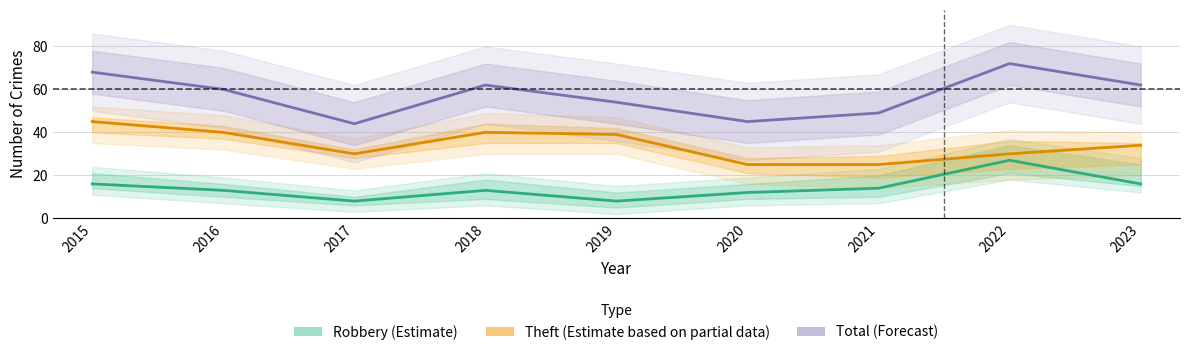

What is the highest value of the Robbery (Estimate) series?

27